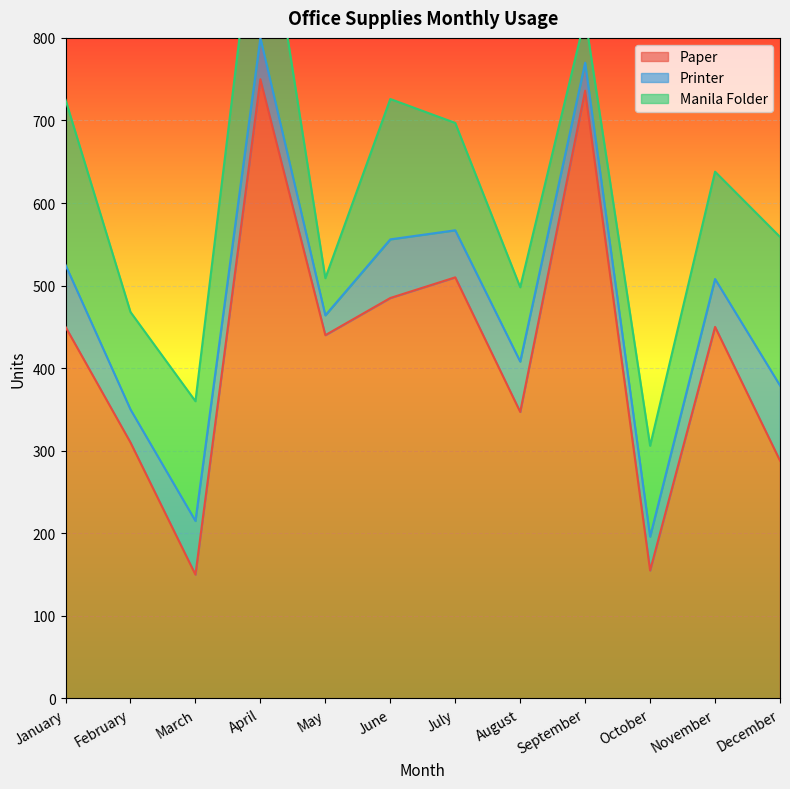

What is the approximate value of Paper at September?

736